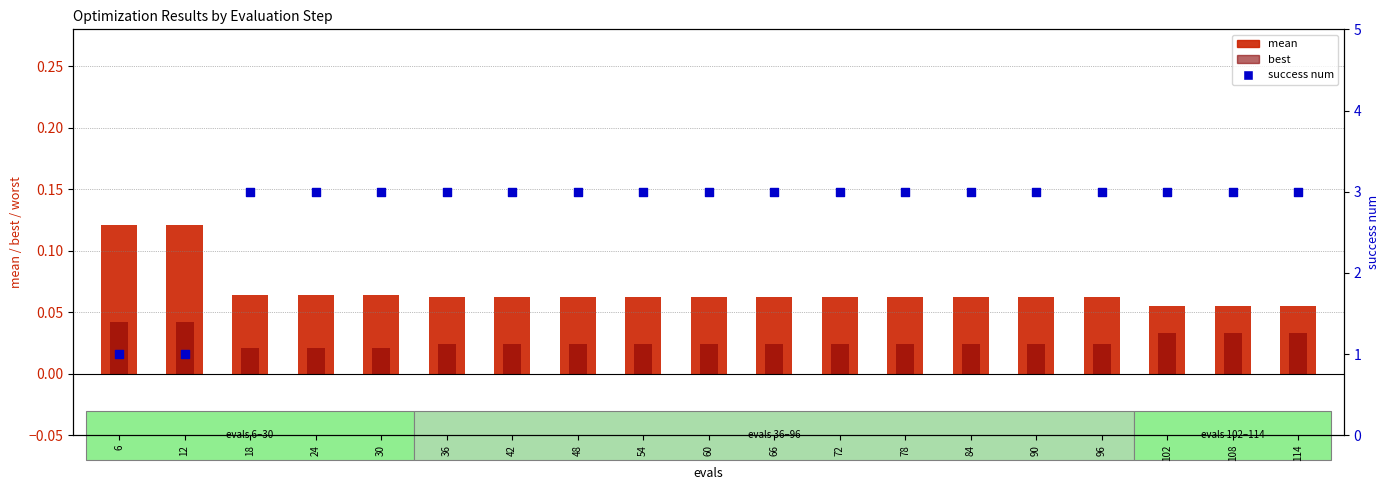

Which series reaches the minimum Y coordinate?

best